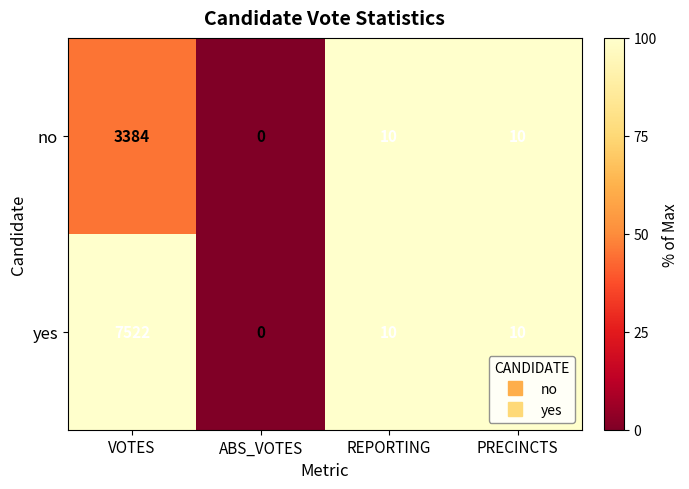

What is the approximate value of yes at REPORTING, to the nearest 10?

10